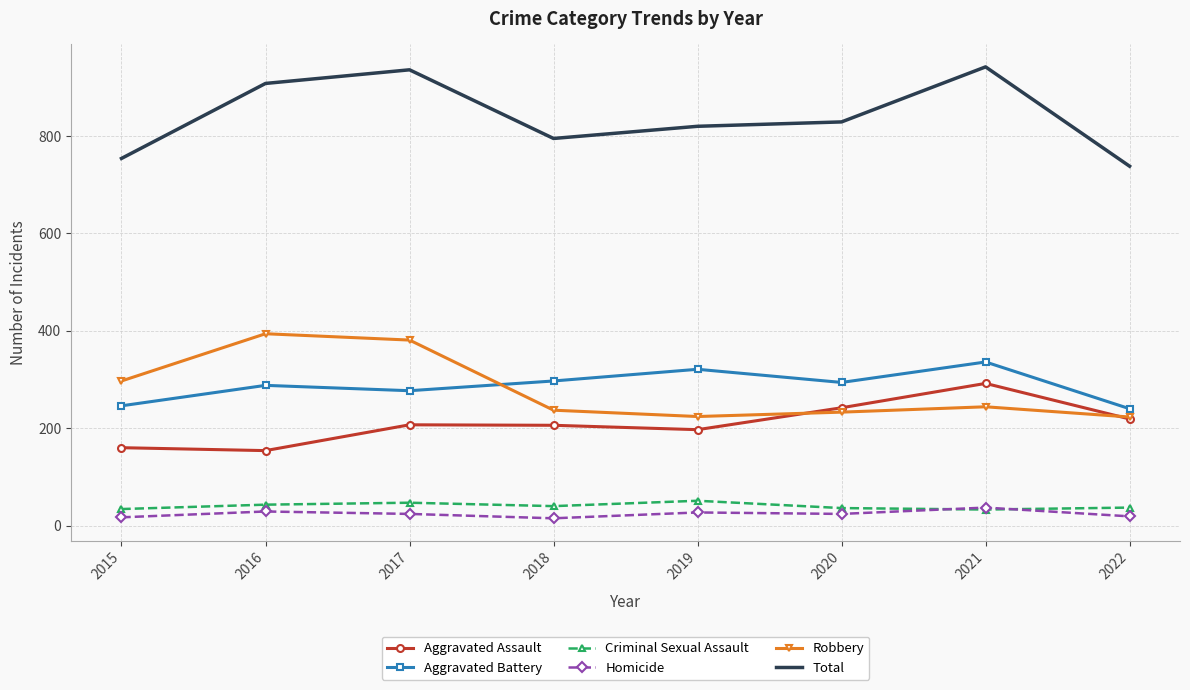

True or false: Robbery has a value of 144 at 2021.

False